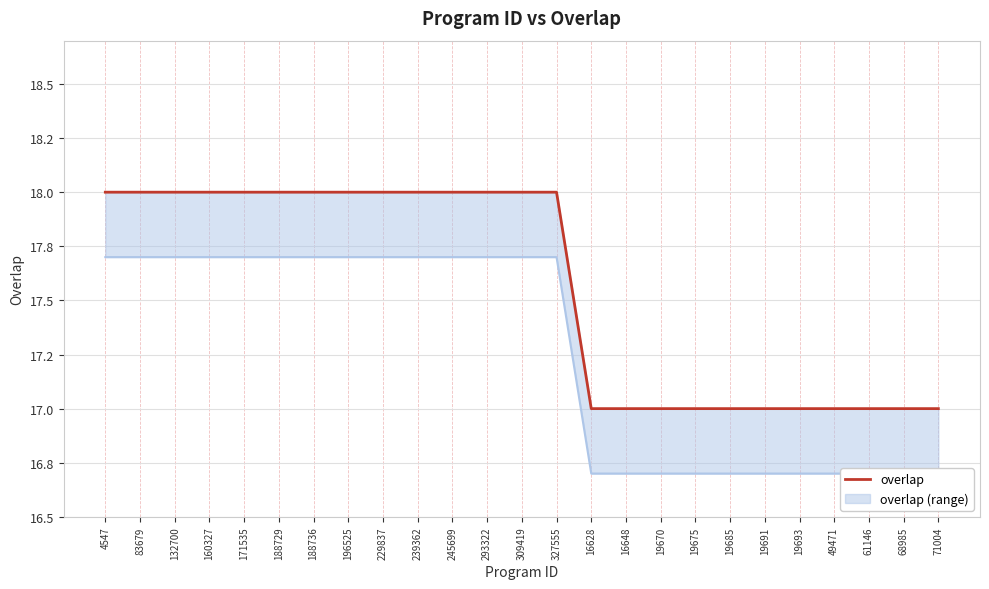

Count the number of categories in the chart.

25